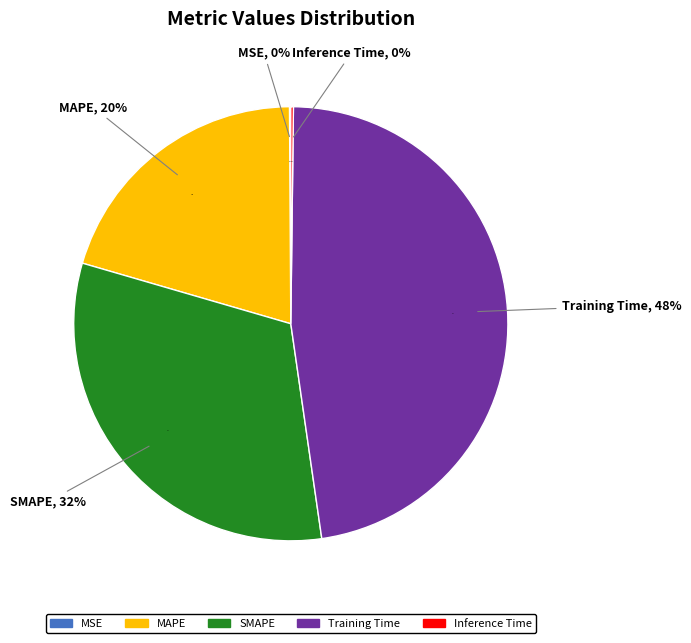

Is the sum of MAPE and Training Time greater than half?

Yes